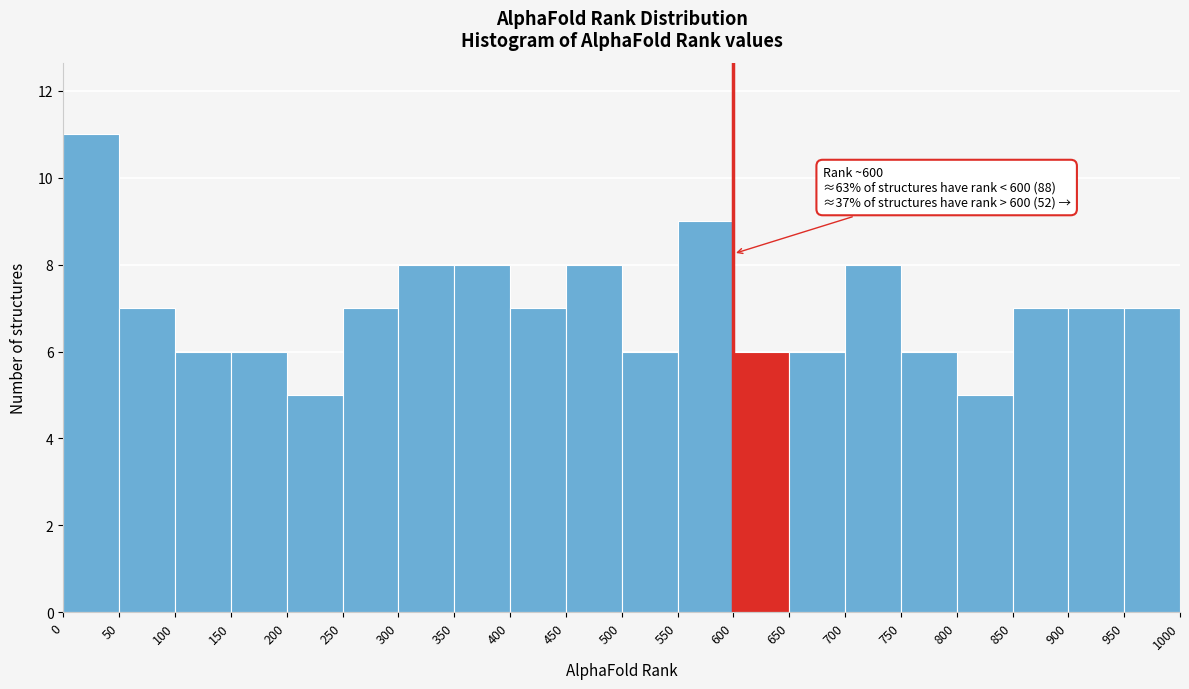

Which range on the x-axis has the tallest bar?

0 to 50